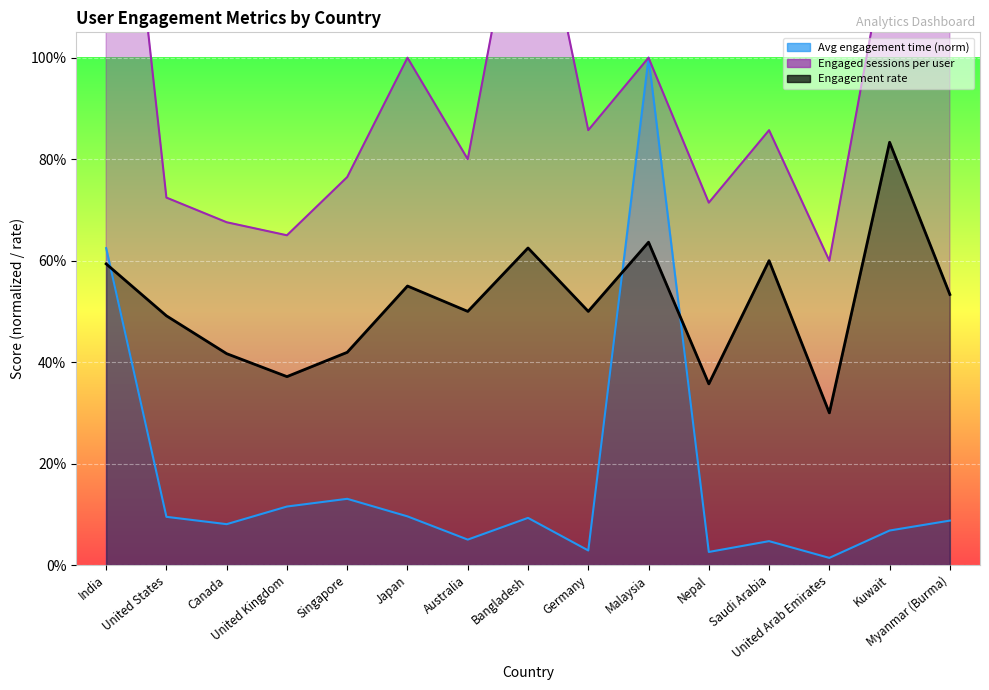

At which category is the sum across all series the highest?

Myanmar (Burma)